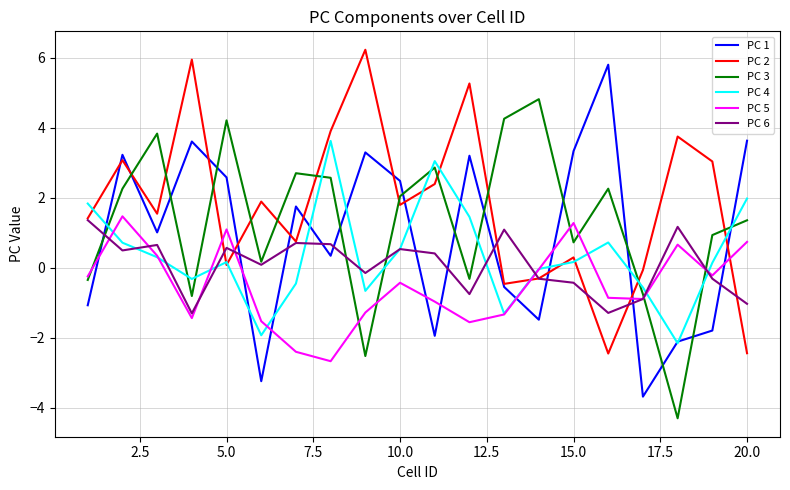

Which series has the largest total across all categories?

PC 2